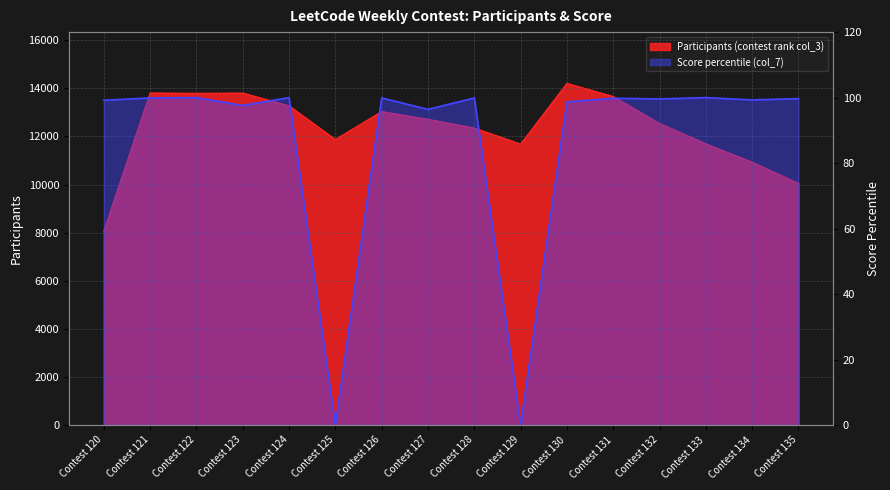

List the series in order of their peak value, lowest first.

Score percentile (col_7), Participants (contest rank col_3)